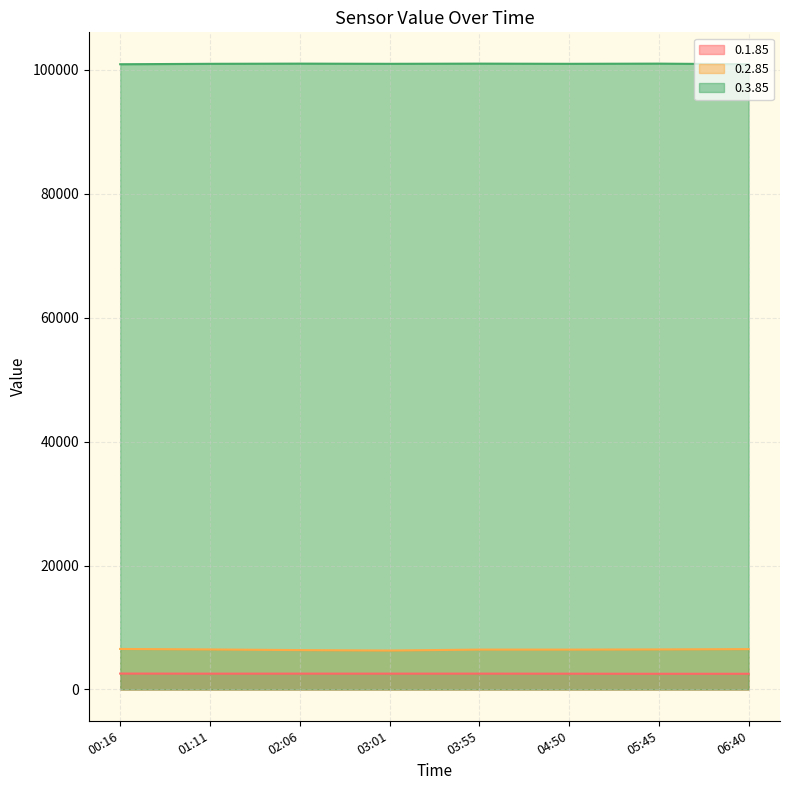

How many lines are shown in the chart?

3